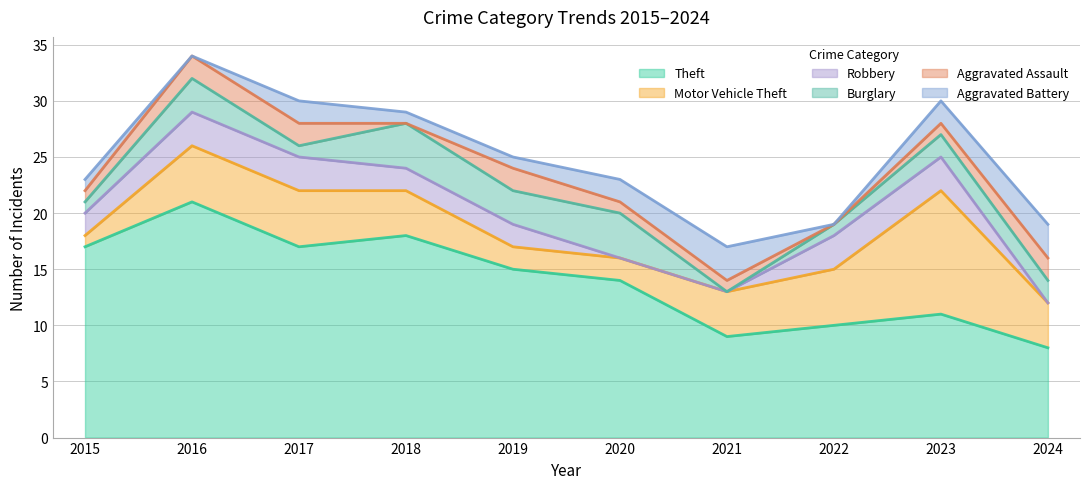

Reading left to right, transcribe all the data shown in this chart.

Theft: 17	21	17	18	15	14	9	10	11	8
Motor Vehicle Theft: 1	5	5	4	2	2	4	5	11	4
Robbery: 2	3	3	2	2	0	0	3	3	0
Burglary: 1	3	1	4	3	4	0	1	2	2
Aggravated Assault: 1	2	2	0	2	1	1	0	1	2
Aggravated Battery: 1	0	2	1	1	2	3	0	2	3